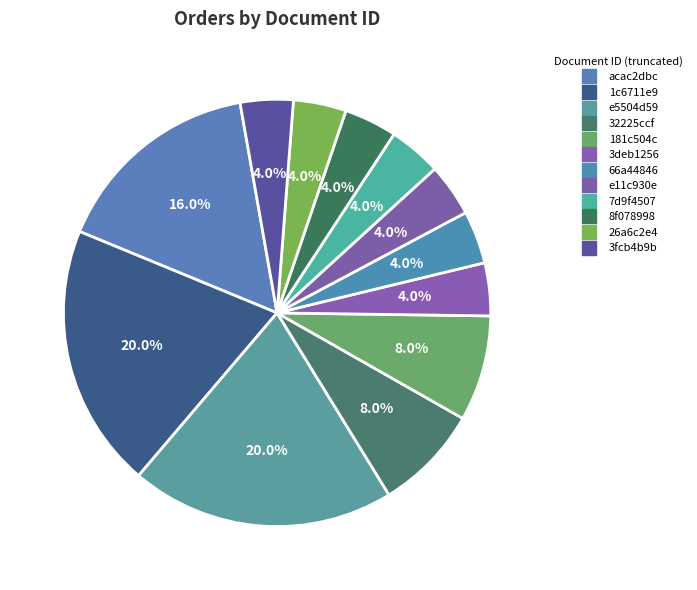

To the nearest percent, what is the difference between the 1c6711e9 and 181c504c slice percentages?

12%